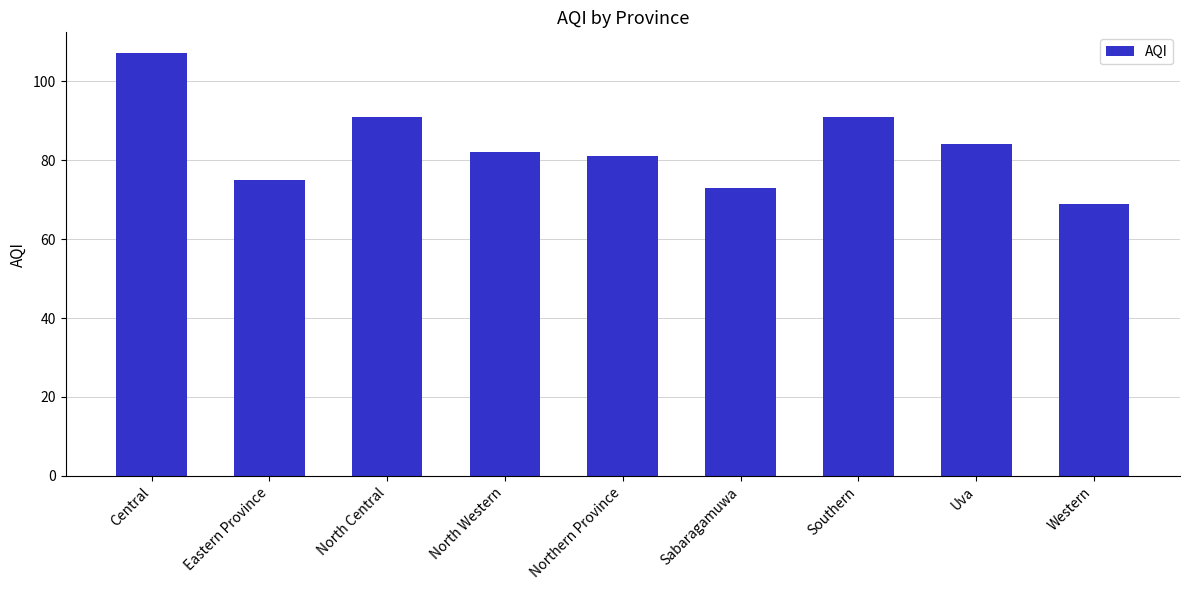

Which category has the highest value across all series?

Central